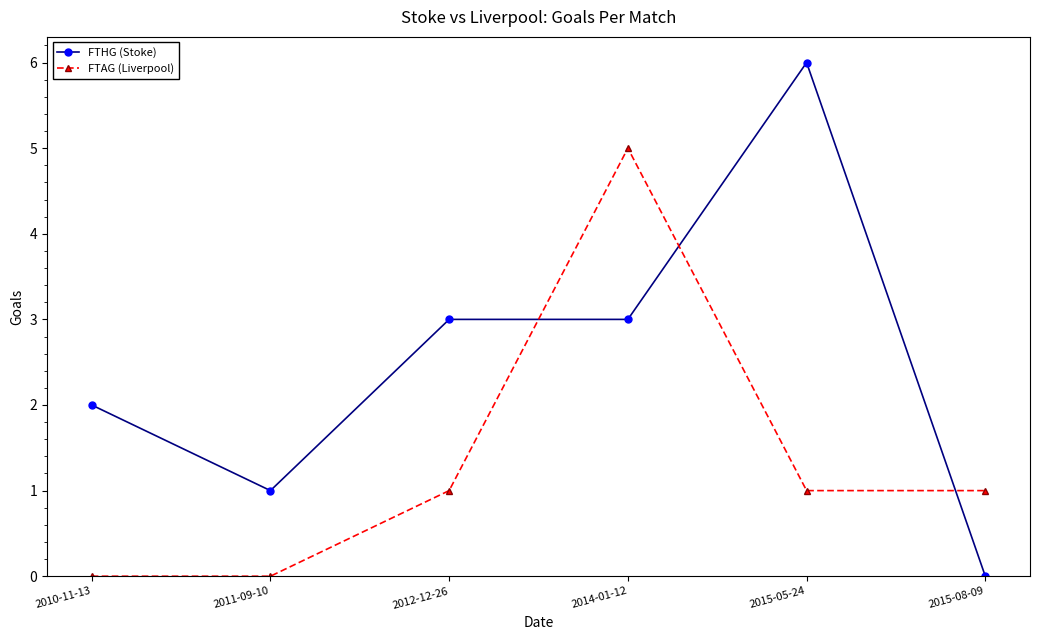

Reading left to right, extract all data points from this chart.

FTHG (Stoke): 2	1	3	3	6	0
FTAG (Liverpool): 0	0	1	5	1	1